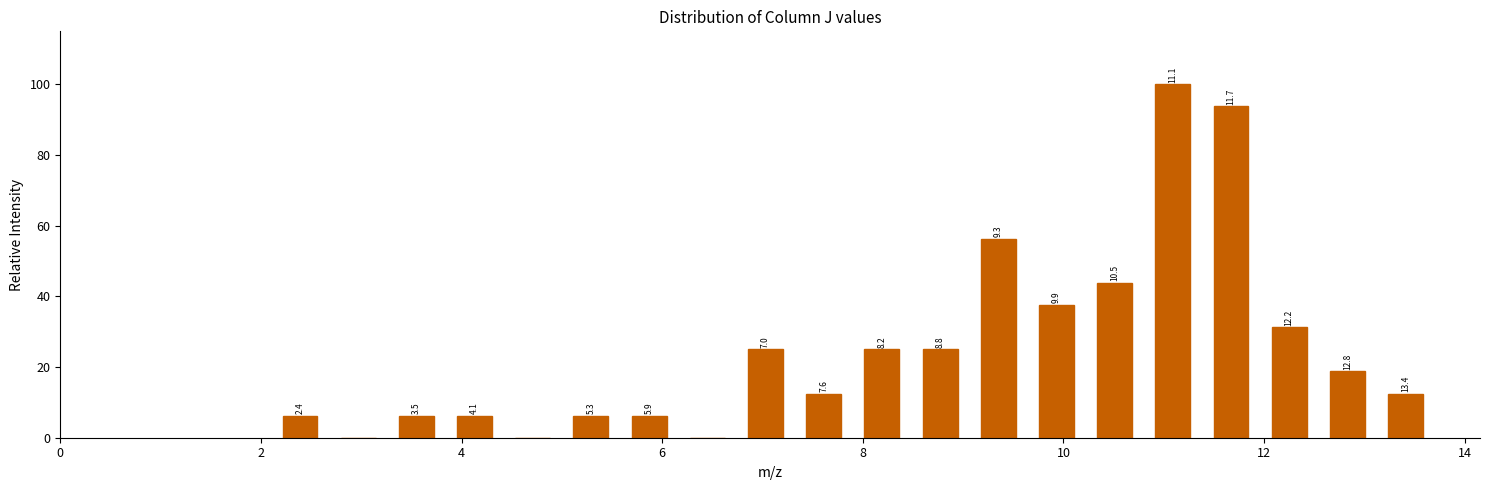

Read against the x-axis, roughly where is the centre of the tallest bar?

11.0